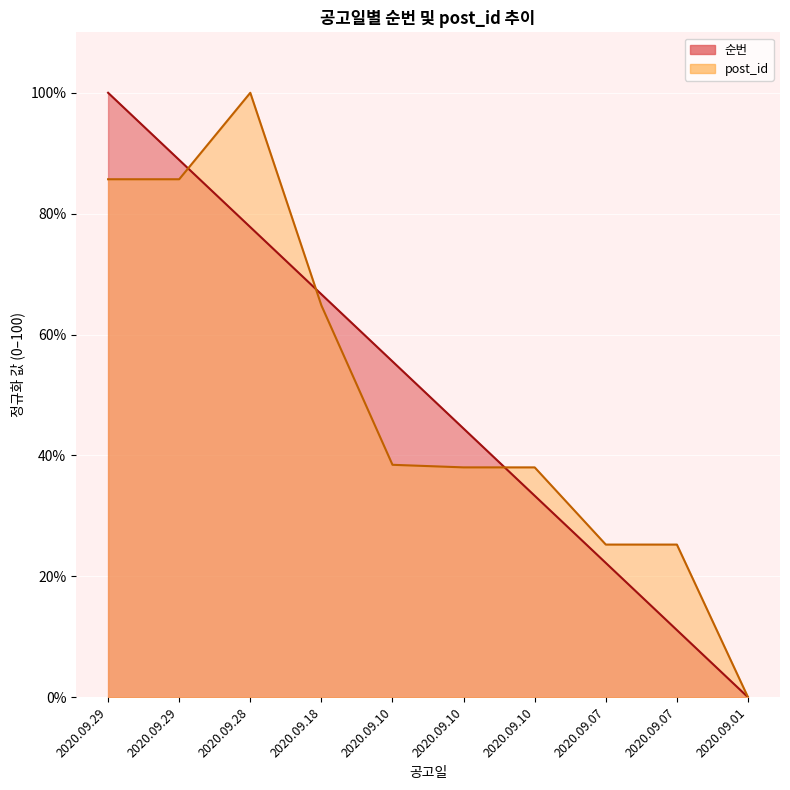

What are all the series names shown in the legend?

순번, post_id